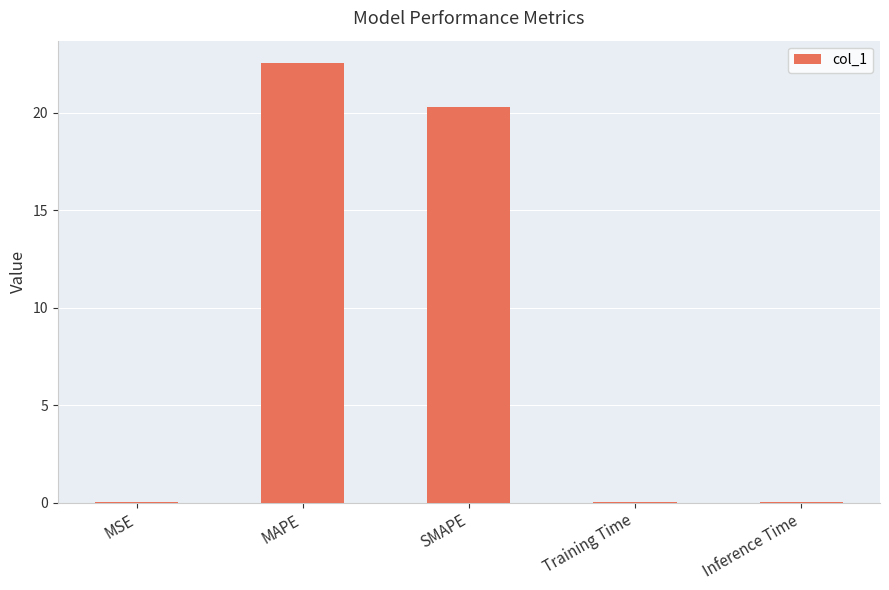

The chart shows a value of 0.0 at Inference Time. True or false?

True